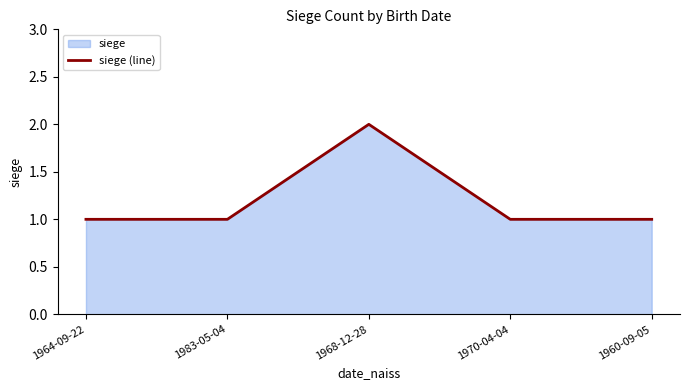

How many lines are shown in the chart?

1